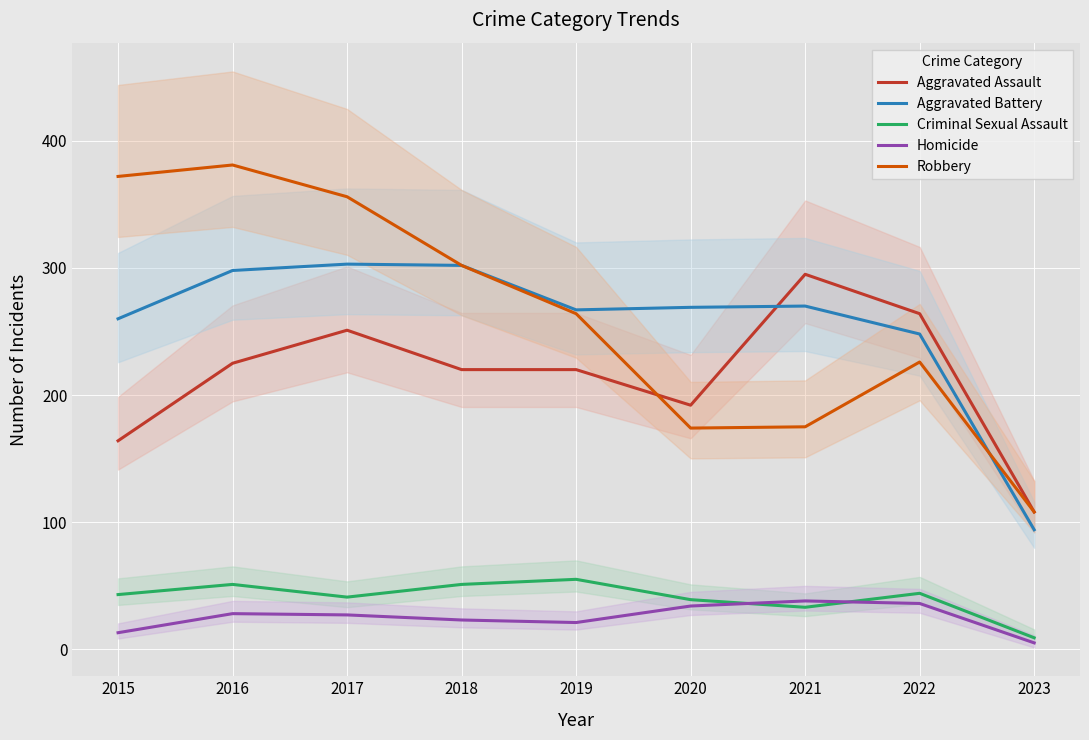

True or false: Aggravated Assault and Homicide cross at least once.

False